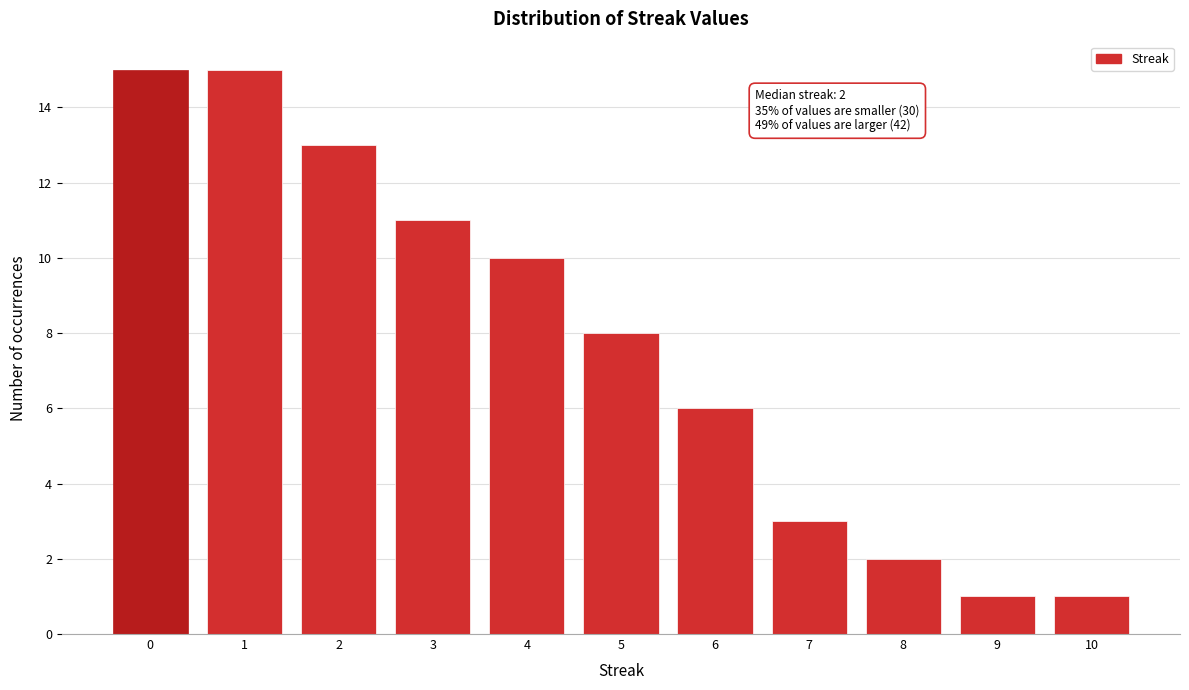

Reading right to left, what are all the values shown in this chart?

1	1	2	3	6	8	10	11	13	15	15